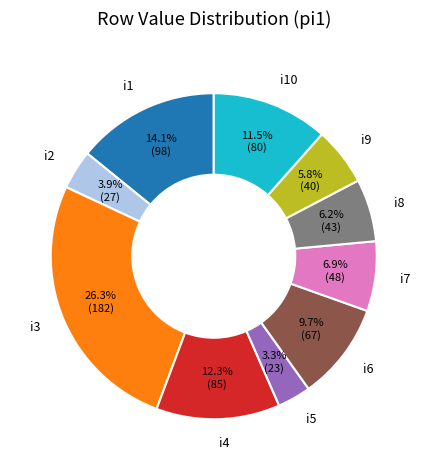

Is there any slice that represents more than half of the pie?

No